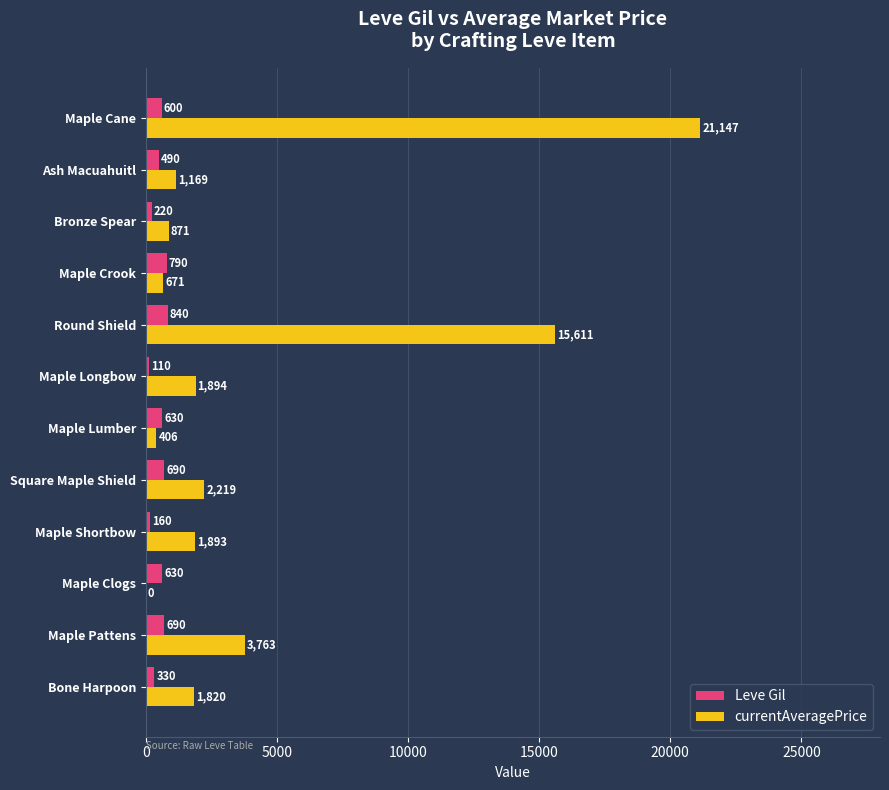

Which series has the largest range (max minus min)?

currentAveragePrice